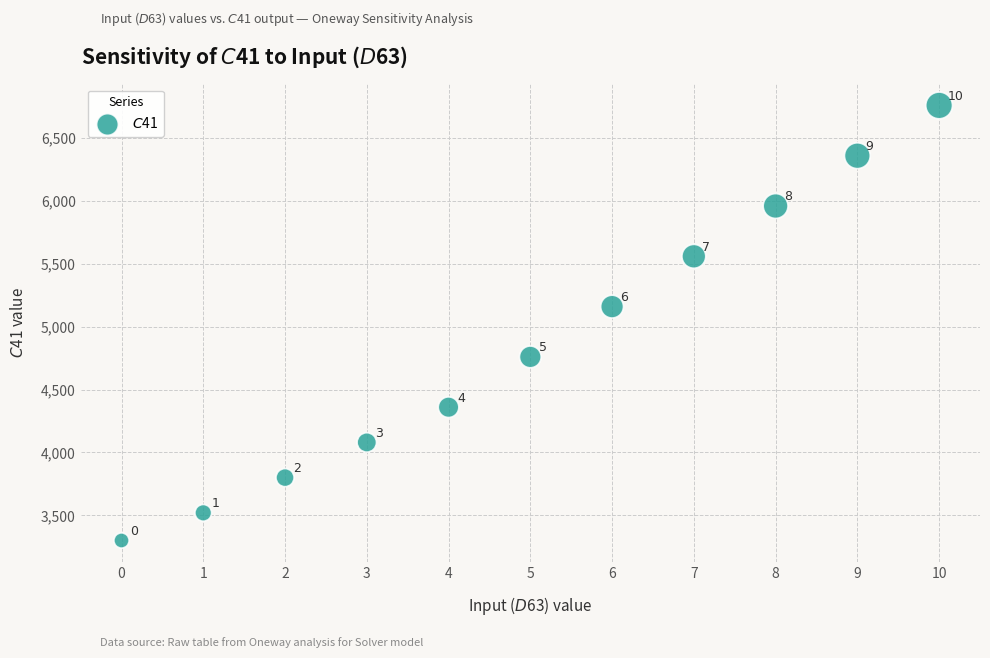

What Y value in the scatter plot is closest to 5030?

5160